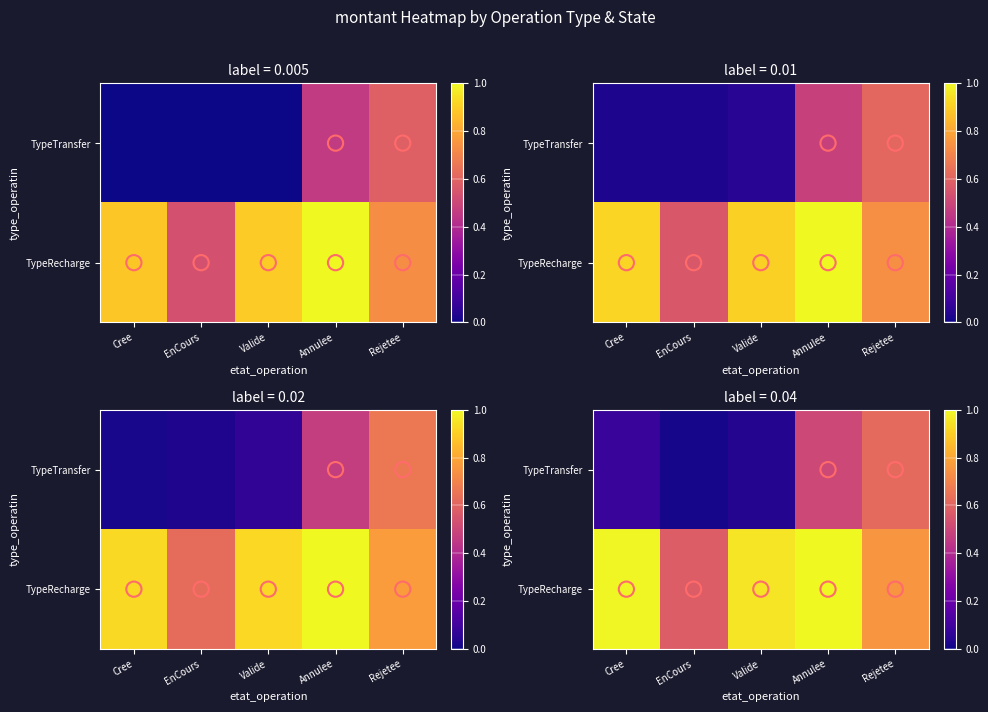

Which label corresponds to the smallest value in the chart?

EnCours